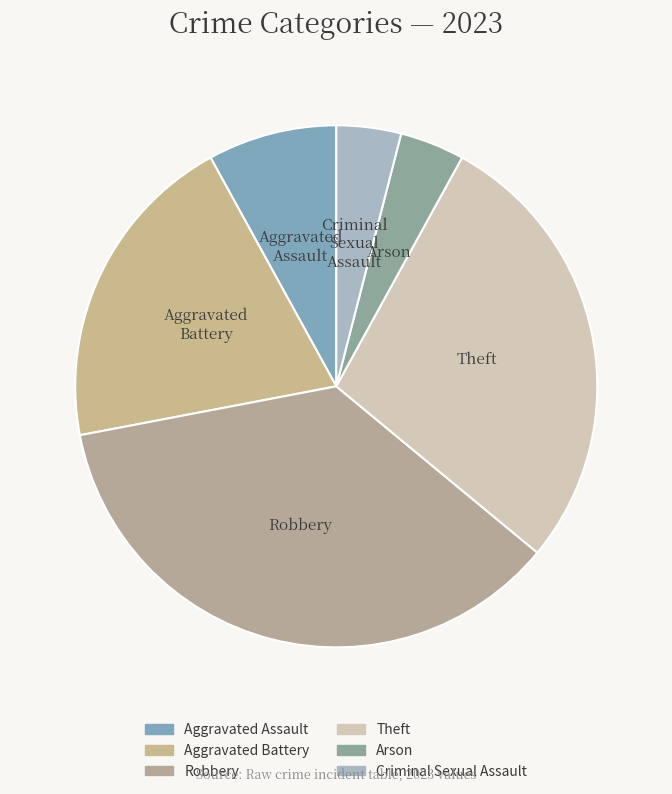

How many slices are in this pie chart?

6